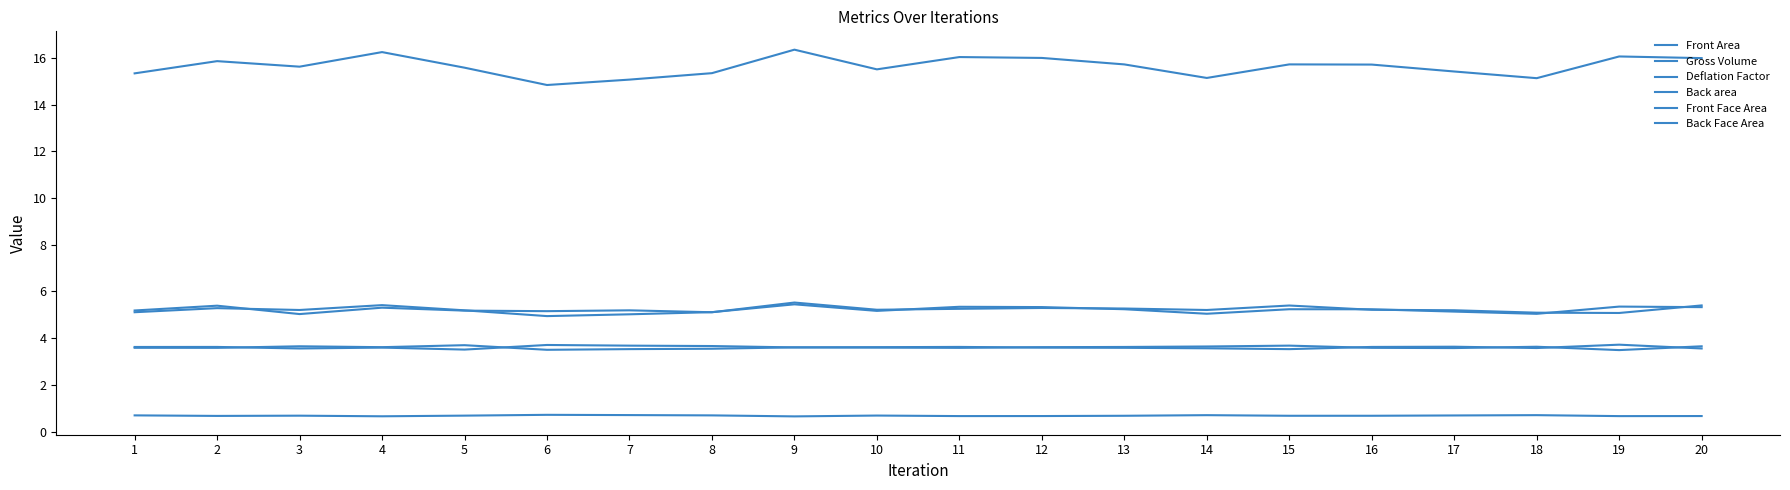

Which series has the largest total across all categories?

Gross Volume